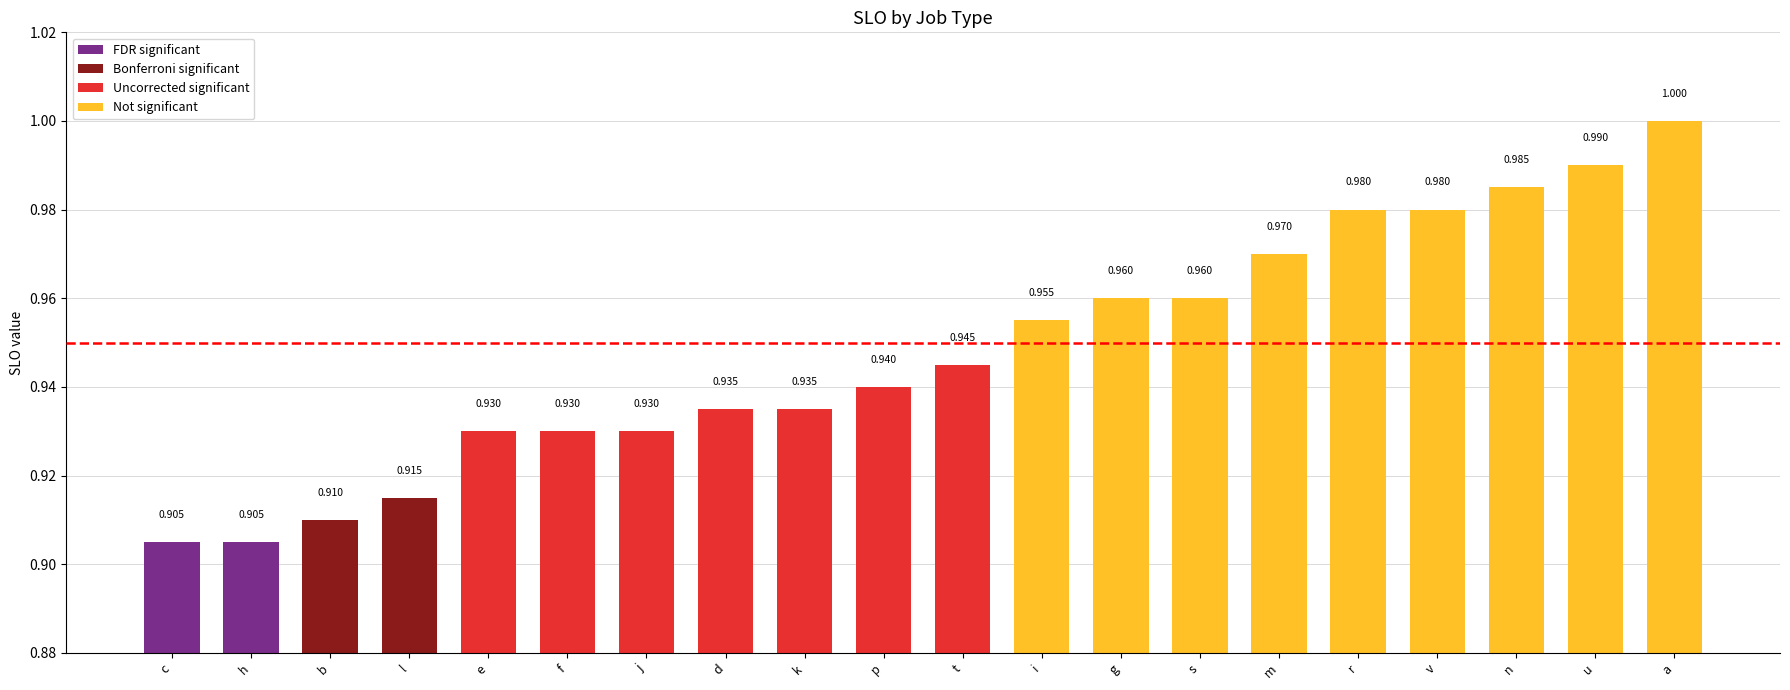

At which category does the chart reach its peak across all series?

a